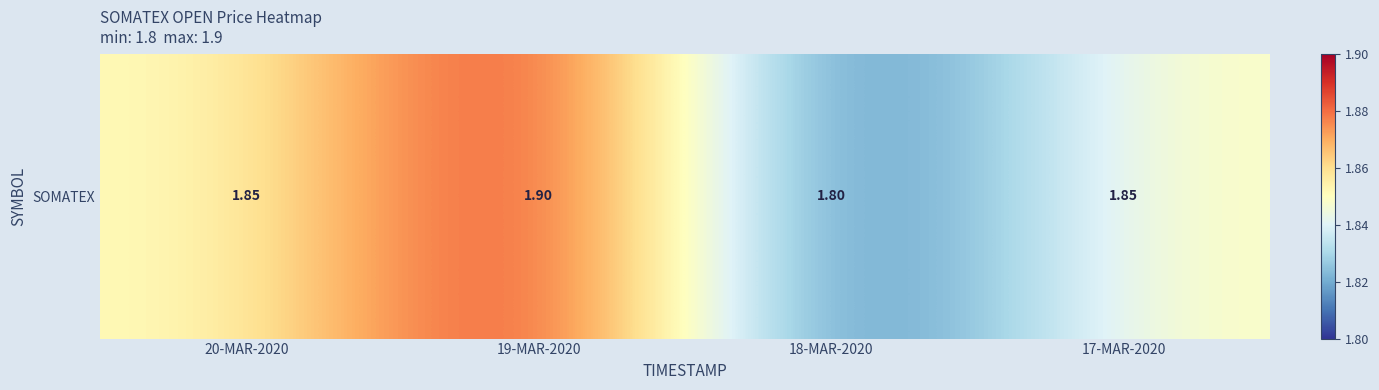

The chart shows a value of 1.9 at 17-MAR-2020. True or false?

True